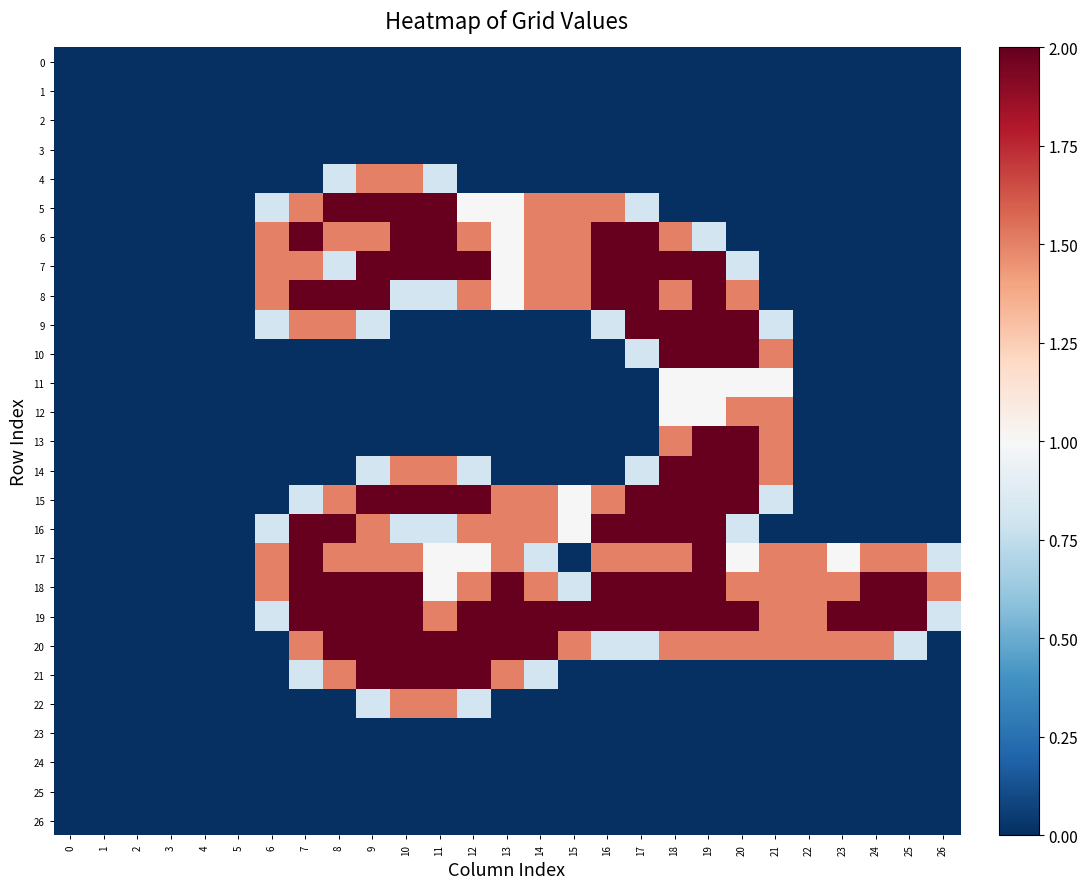

Which series has the largest range (max minus min)?

5